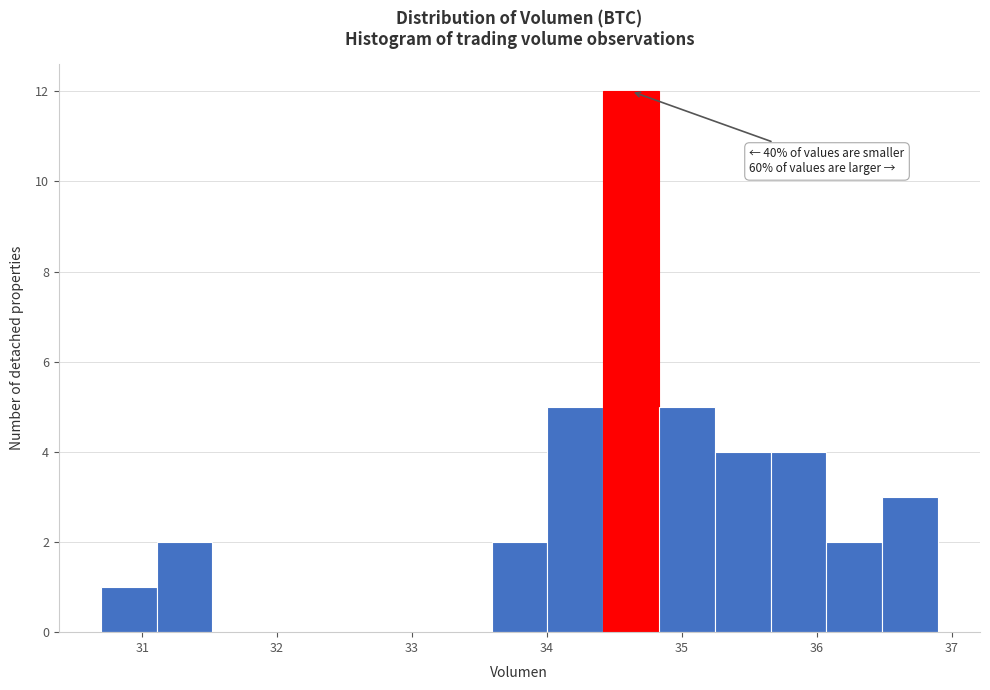

Over which range of the x-axis is the bar tallest?

34.4 to 34.8